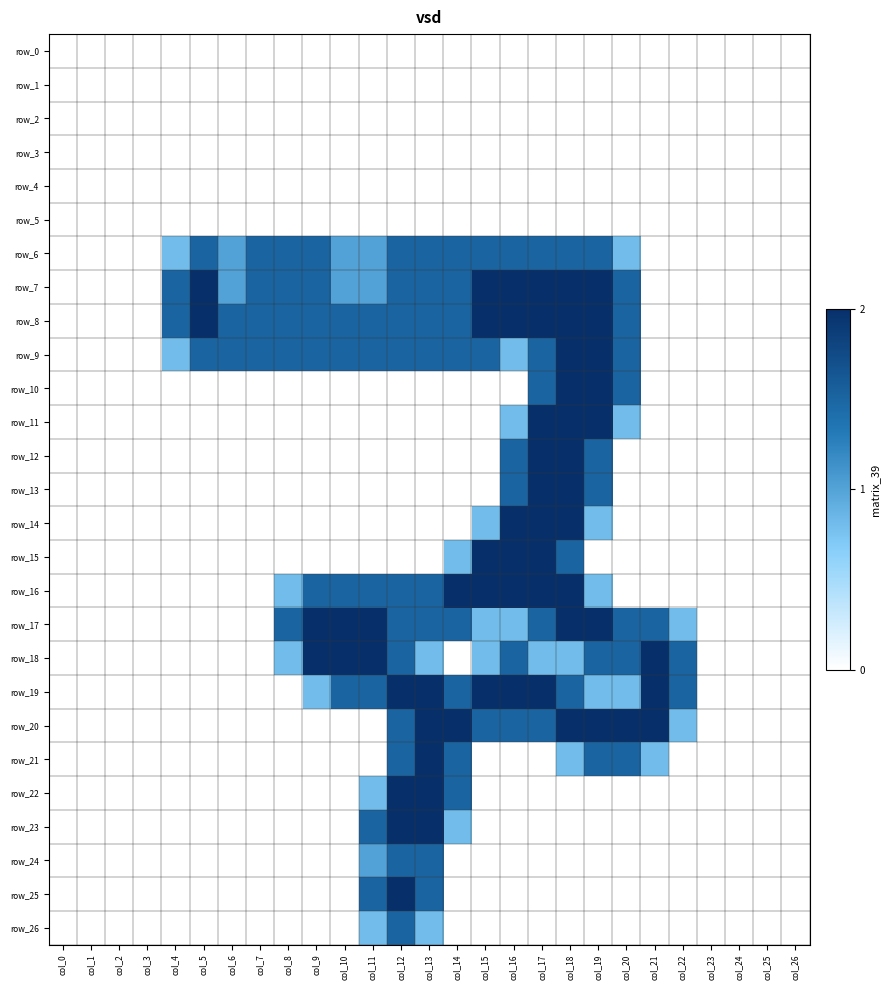

What is the spread (max minus min) of values at col_21?

2.0